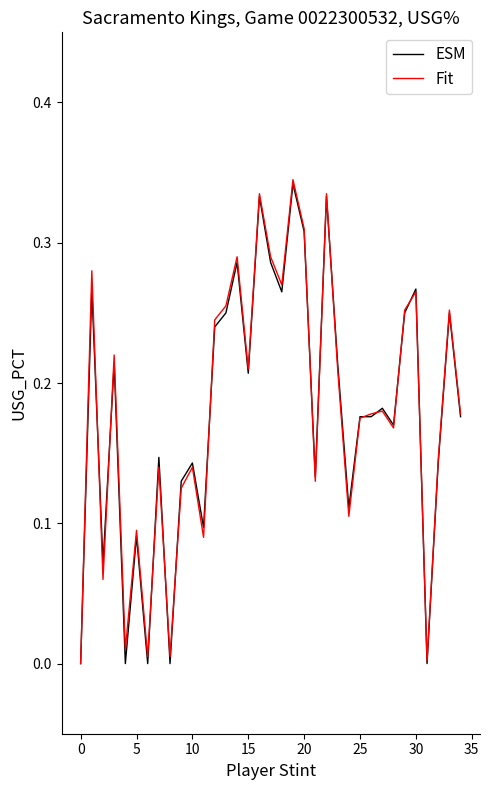

Does the chart have visible grid lines?

No